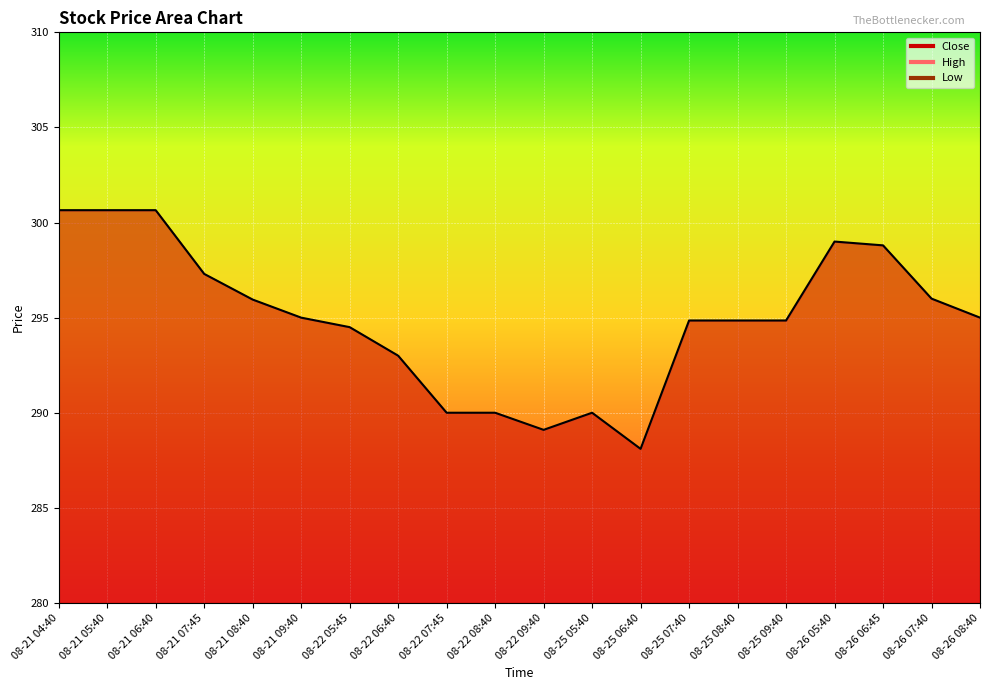

What is the label of the 7th point from the right?

08-25 07:40